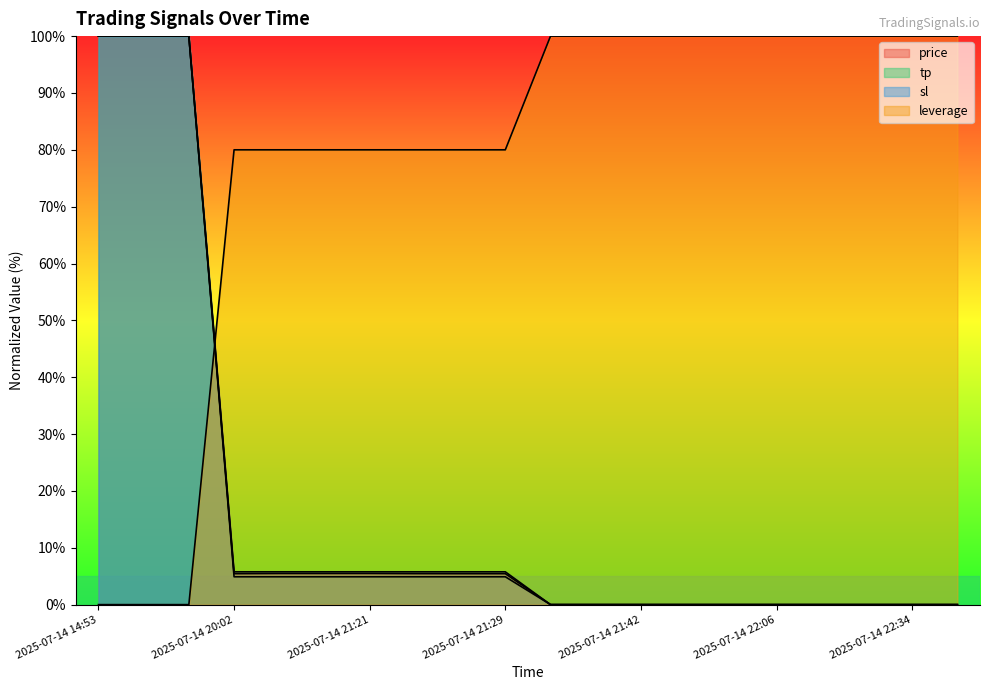

How many lines are shown in the chart?

4